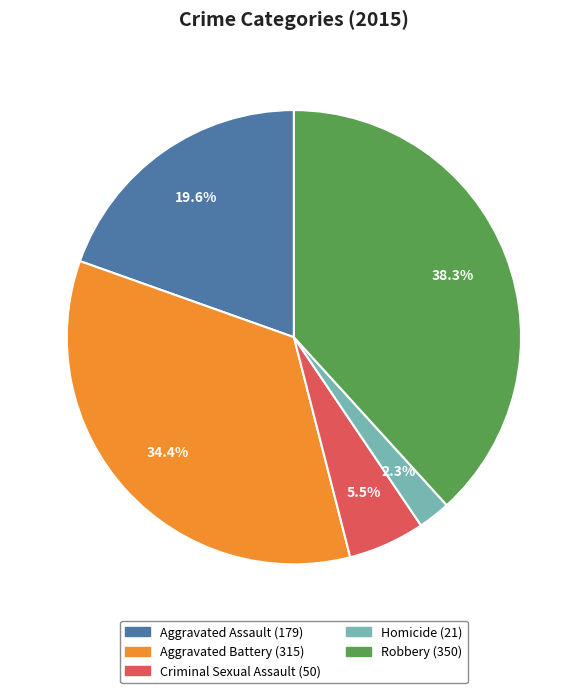

To the nearest percent, what portion does Aggravated Assault represent?

20%